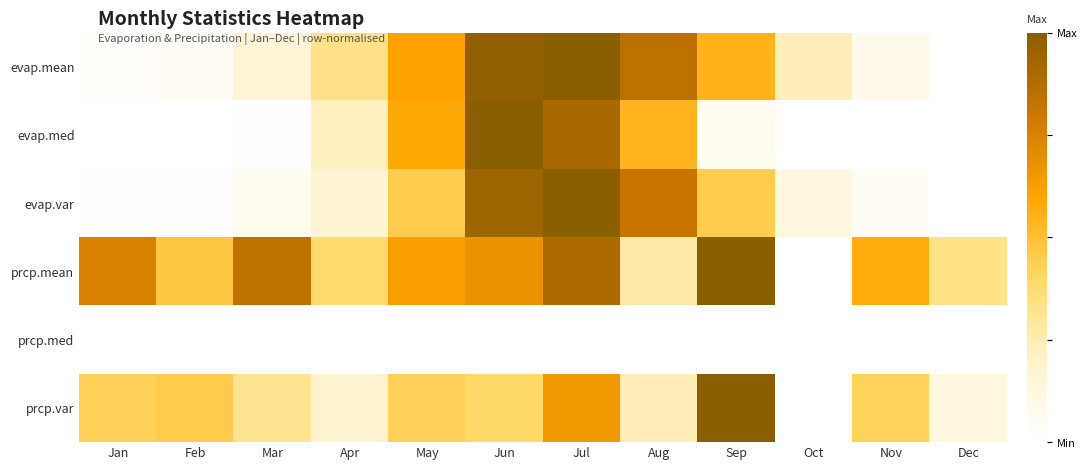

Reading right to left, extract all data points from this chart.

evap.mean: Dec=0.0	Nov=0.1	Oct=0.2	Sep=0.5	Aug=0.9	Jul=1.0	Jun=1.0	May=0.6	Apr=0.3	Mar=0.2	Feb=0.0	Jan=0.0
evap.med: Dec=0.0	Nov=0.0	Oct=0.0	Sep=0.1	Aug=0.5	Jul=0.9	Jun=1.0	May=0.6	Apr=0.2	Mar=0.0	Feb=0.0	Jan=0.0
evap.var: Dec=0.0	Nov=0.0	Oct=0.1	Sep=0.4	Aug=0.8	Jul=1.0	Jun=0.9	May=0.5	Apr=0.2	Mar=0.1	Feb=0.0	Jan=0.0
prcp.mean: Dec=0.3	Nov=0.6	Oct=0.0	Sep=1.0	Aug=0.3	Jul=0.9	Jun=0.7	May=0.6	Apr=0.4	Mar=0.8	Feb=0.5	Jan=0.8
prcp.med: Dec=0.0	Nov=0.0	Oct=0.0	Sep=0.0	Aug=0.0	Jul=0.0	Jun=0.0	May=0.0	Apr=0.0	Mar=0.0	Feb=0.0	Jan=0.0
prcp.var: Dec=0.1	Nov=0.4	Oct=0.0	Sep=1.0	Aug=0.2	Jul=0.7	Jun=0.4	May=0.4	Apr=0.2	Mar=0.3	Feb=0.5	Jan=0.4